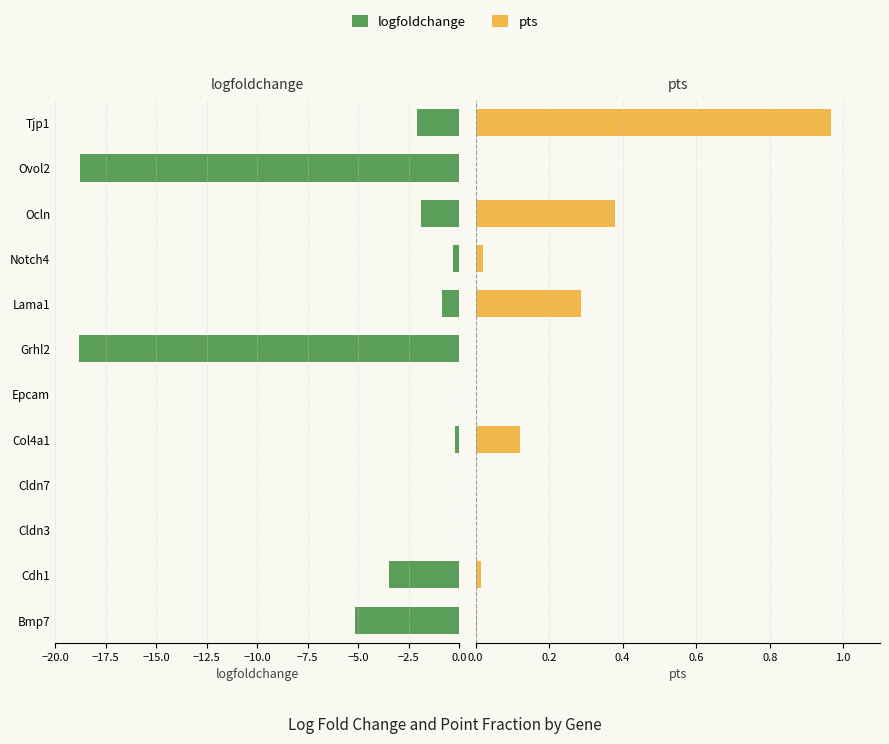

How many bars are there in each group?

2